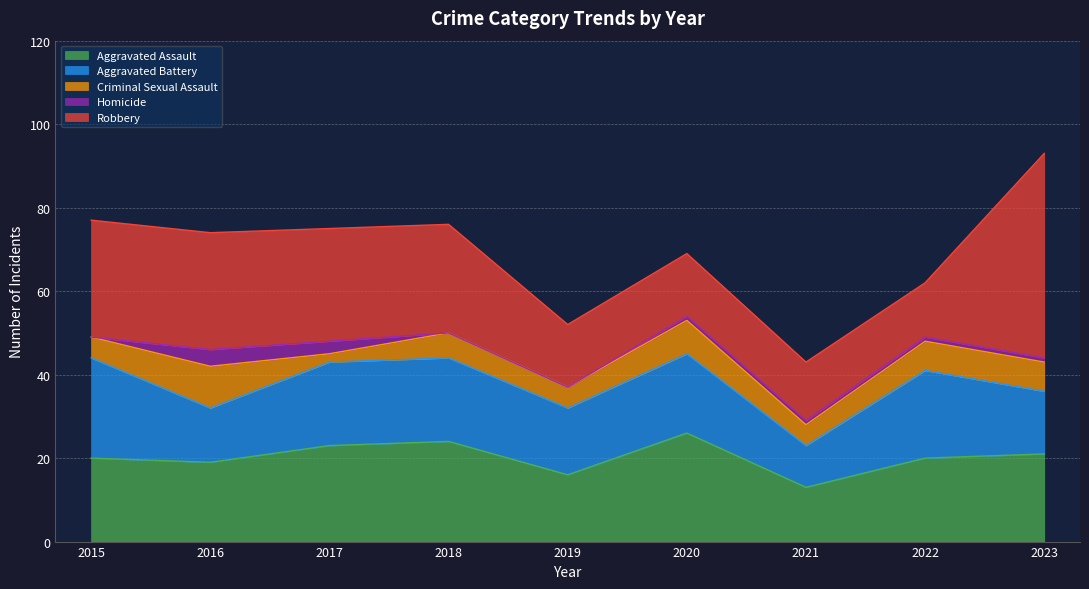

At how many categories does at least one series exceed 31?

1